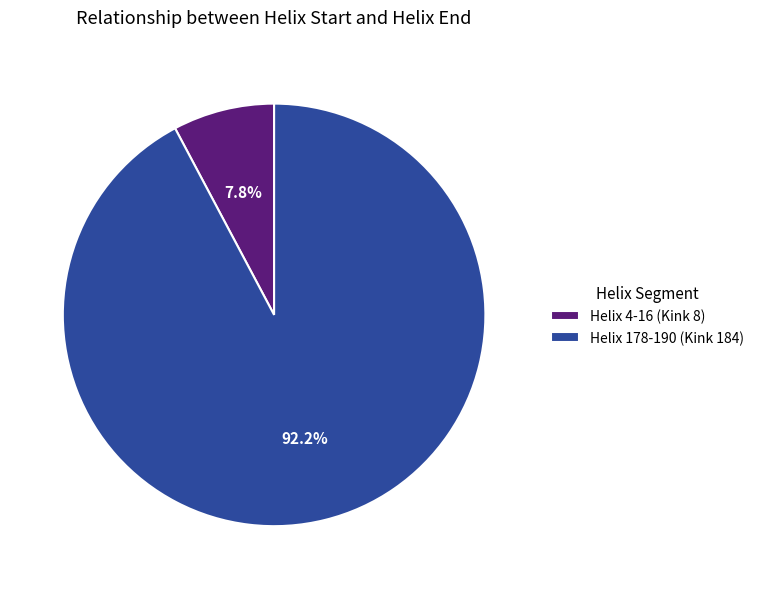

True or false: Helix 178-190 (Kink 184) accounts for 92% of the total.

True